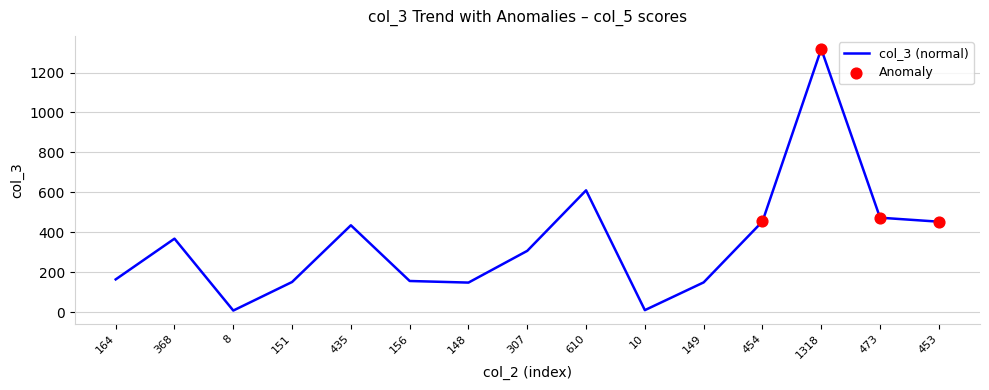

What is the difference between the maximum and minimum values?

1310